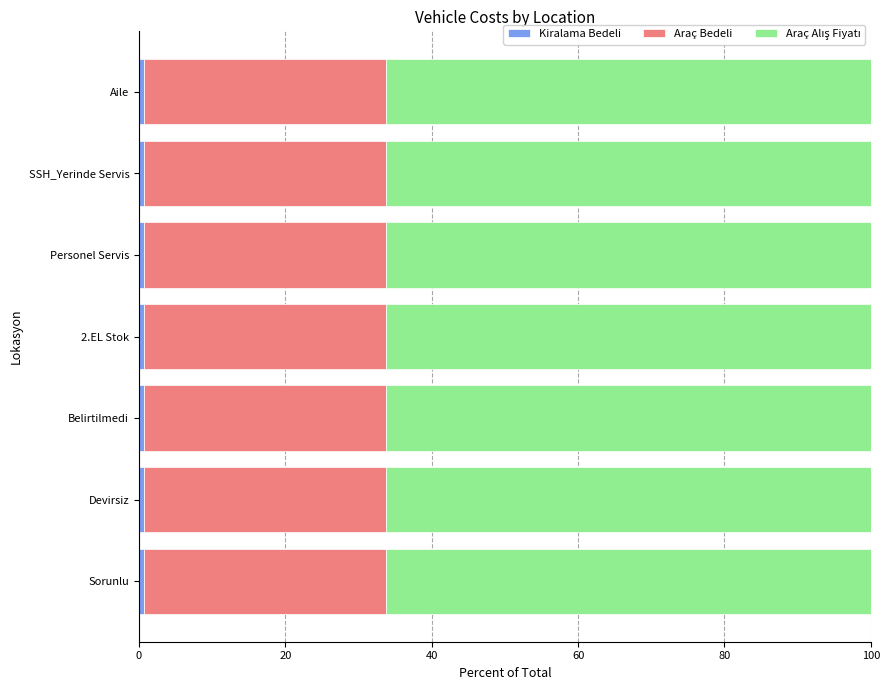

How many series are shown in this chart?

3